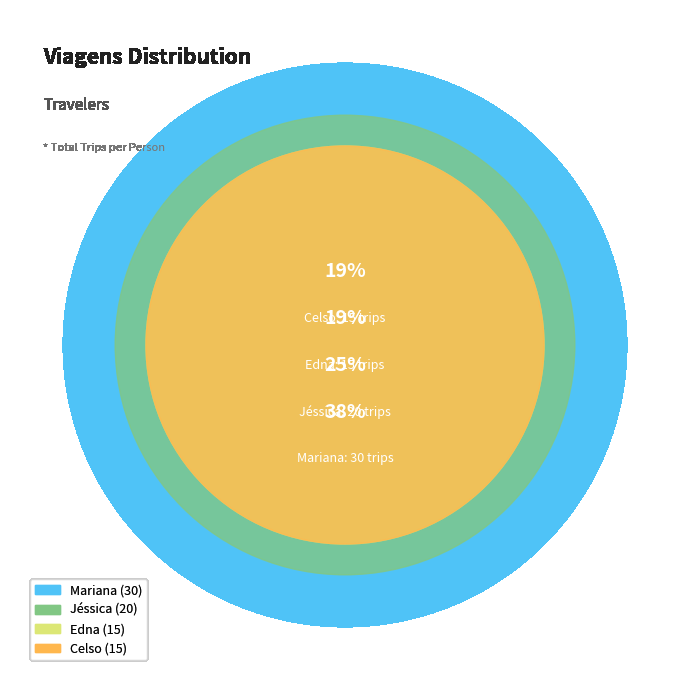

Does Jéssica account for over 50% of the chart?

No